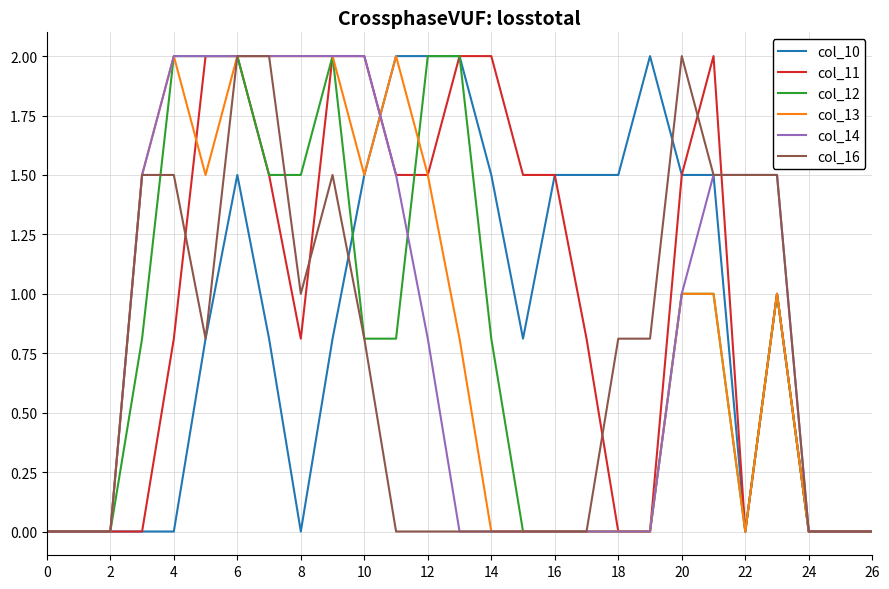

What is the greatest value displayed?

2.0